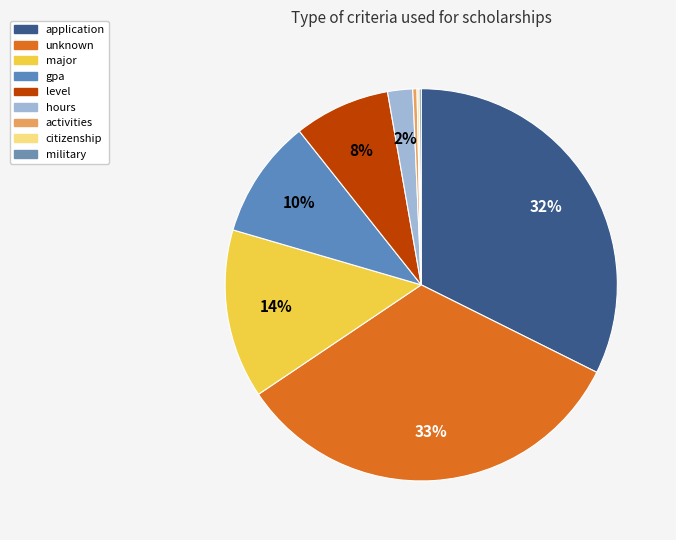

To the nearest percent, what percentage of the pie is level?

8%